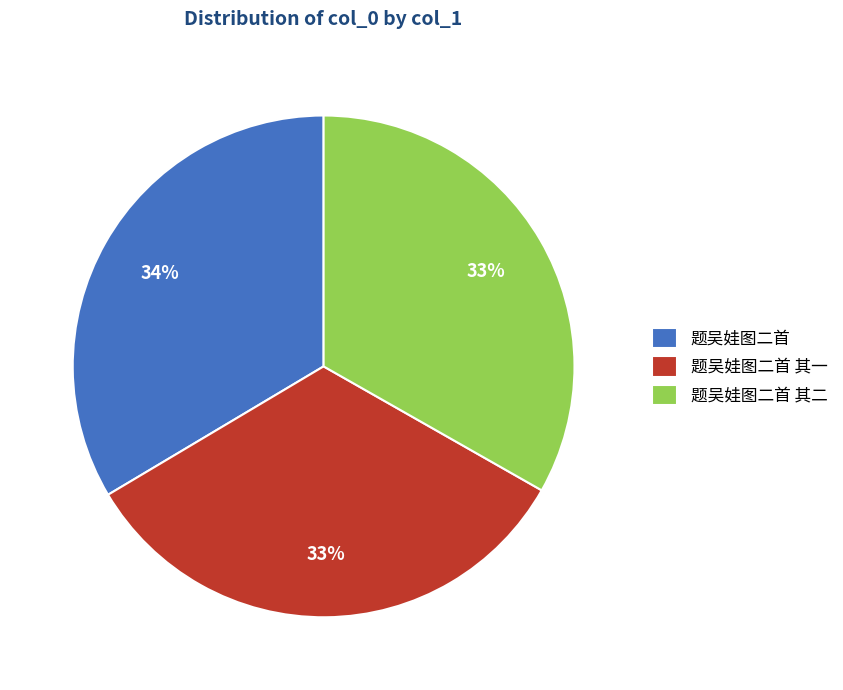

Does any single category account for the majority?

No